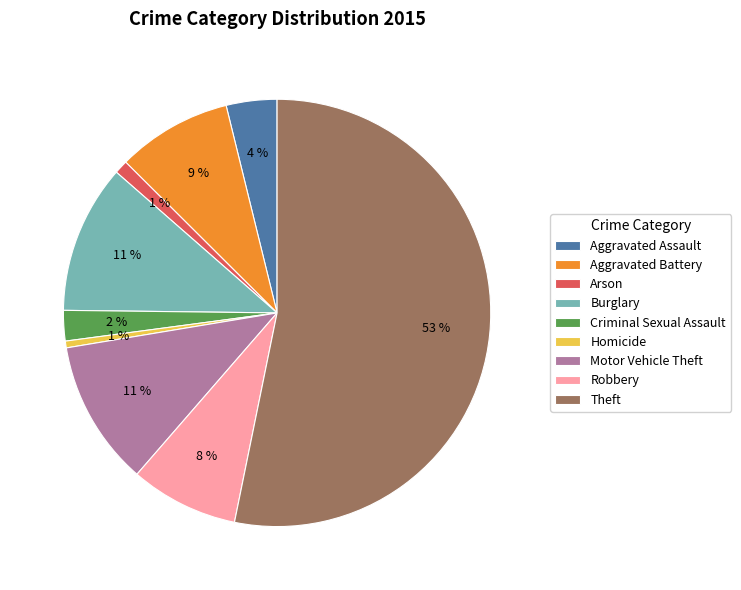

How many segments does this pie chart have?

9